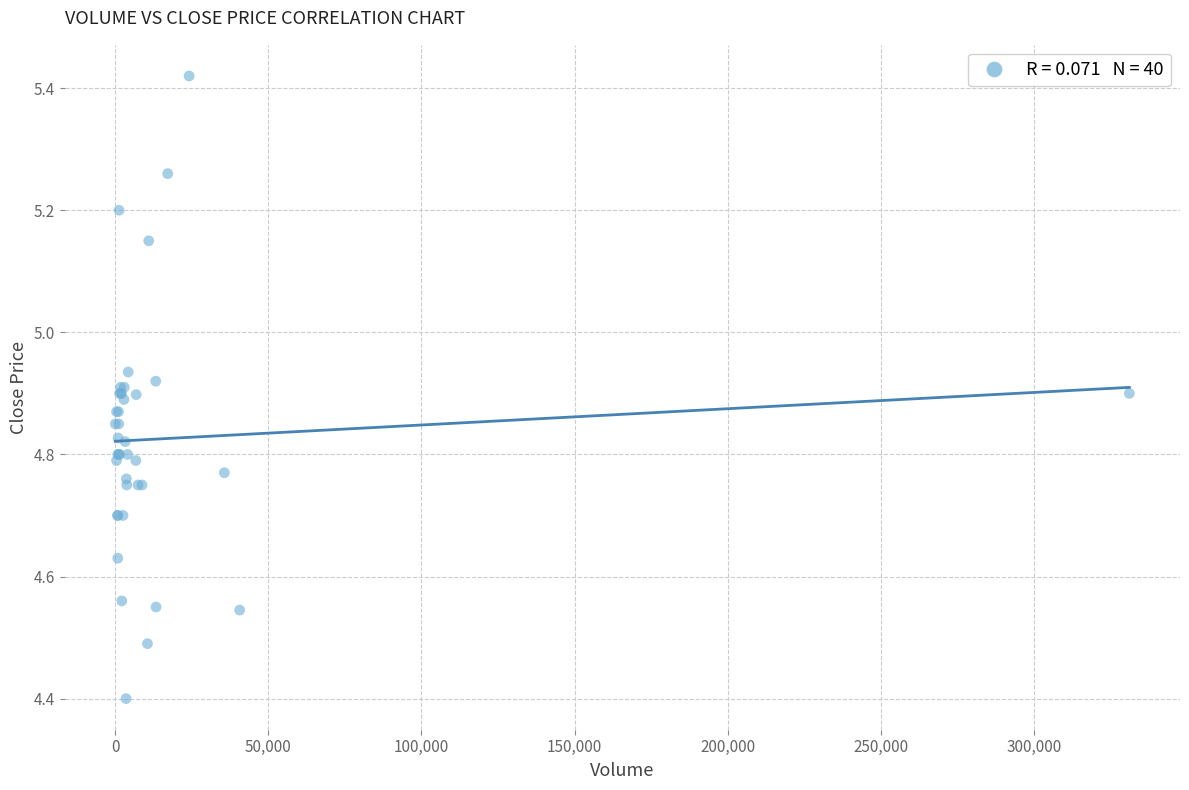

What Y value in the scatter plot is closest to 4?

4.4